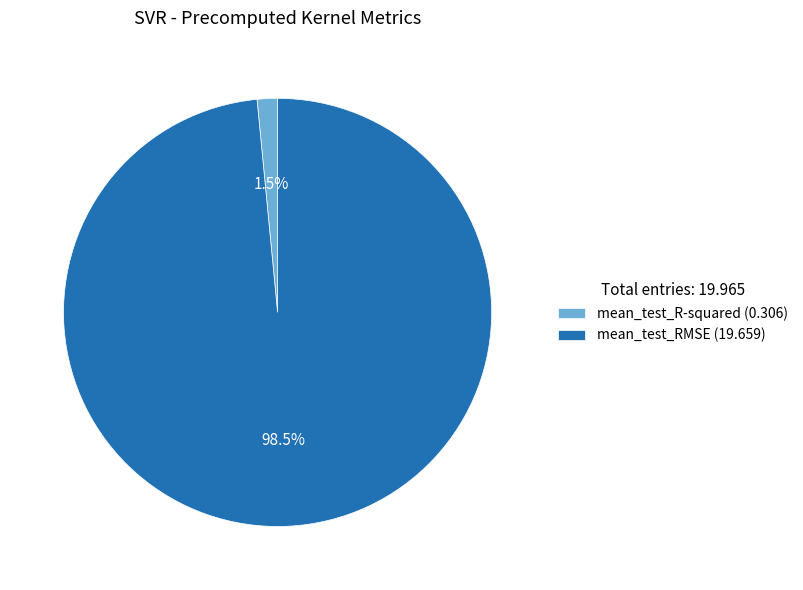

What portion of the pie excludes mean_test_R-squared?

98.5%